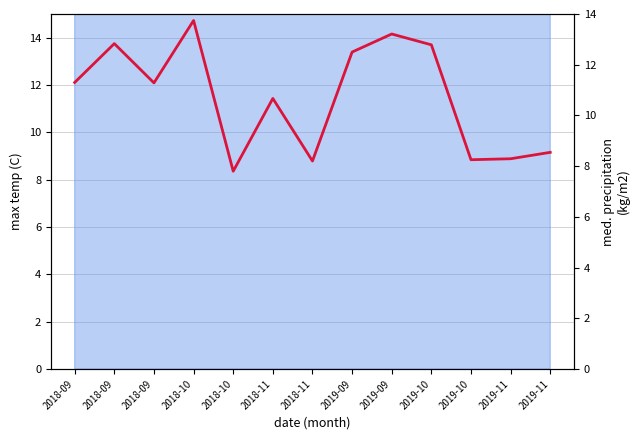

What is the difference between the values at 2019-10 and 2019-11?

0.3